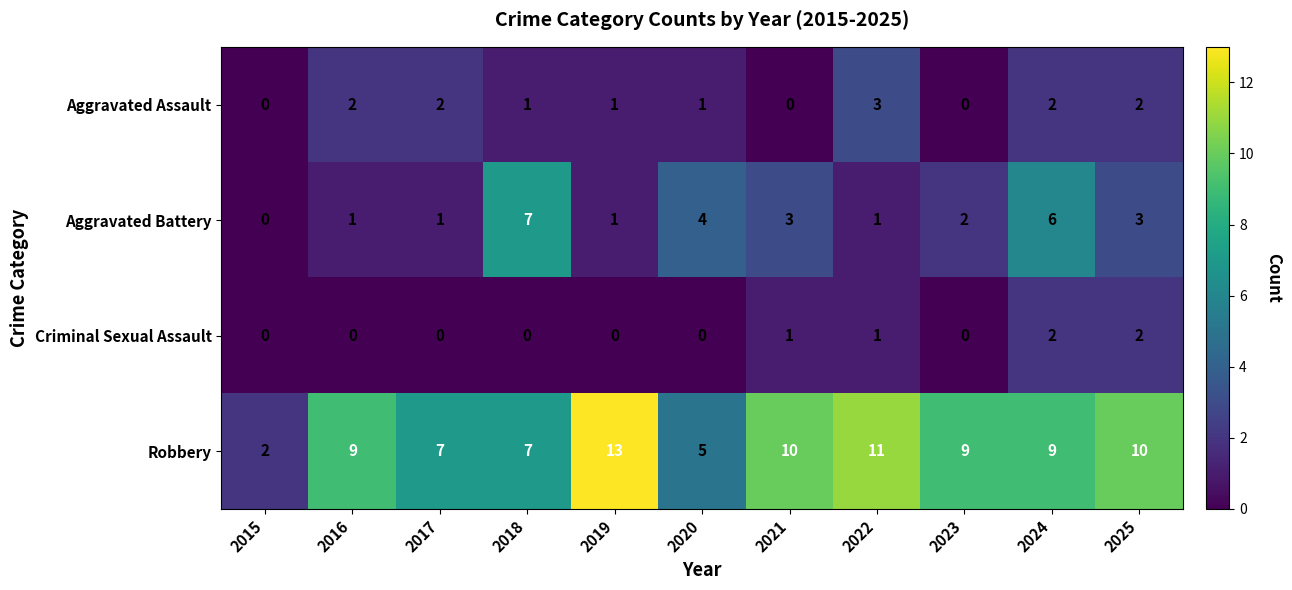

What is the maximum value shown in the chart?

13